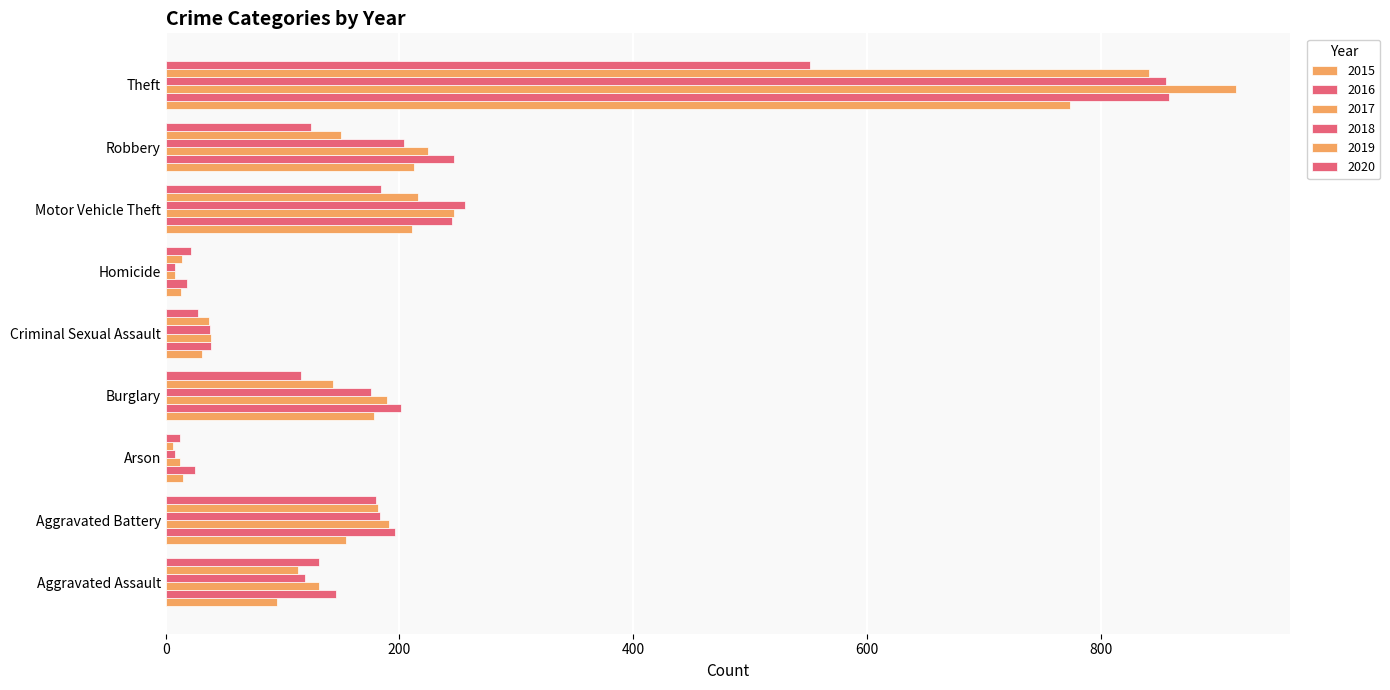

How many data points in 2016 are less than 196?

4